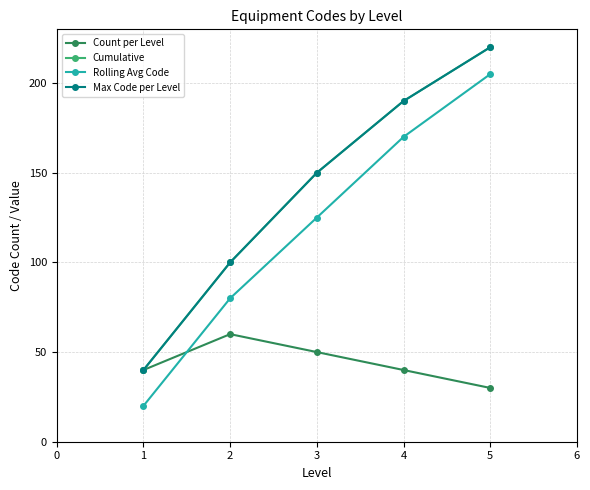

What is the greatest value displayed?

220